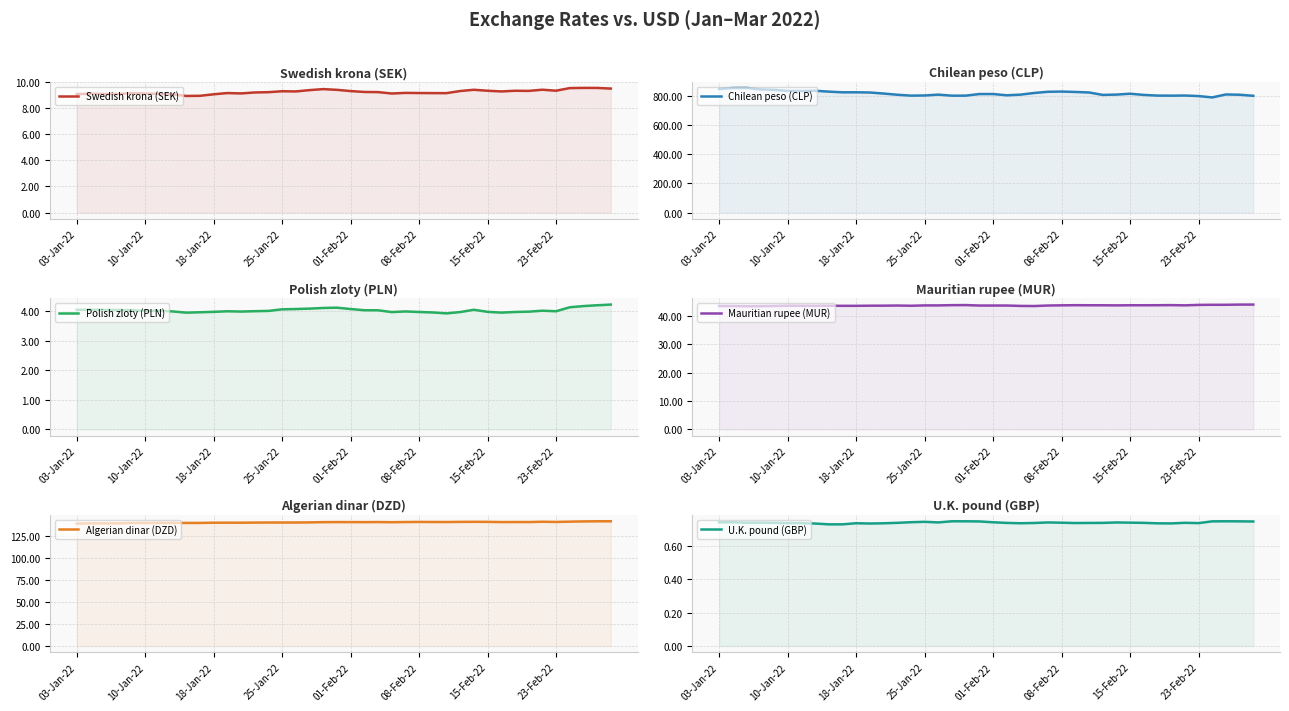

True or false: Algerian dinar (DZD) and U.K. pound (GBP) intersect in this chart.

False